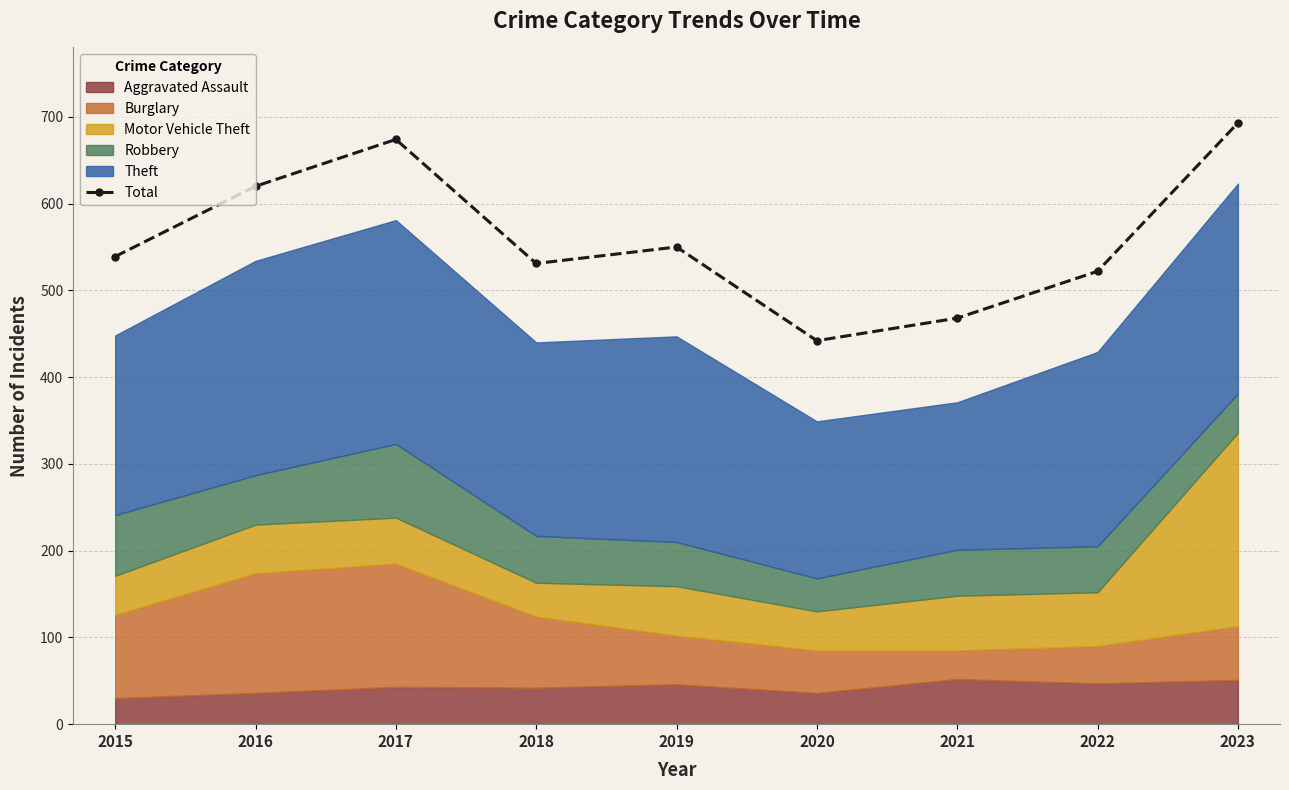

At which label is the value closest to 567?

2019